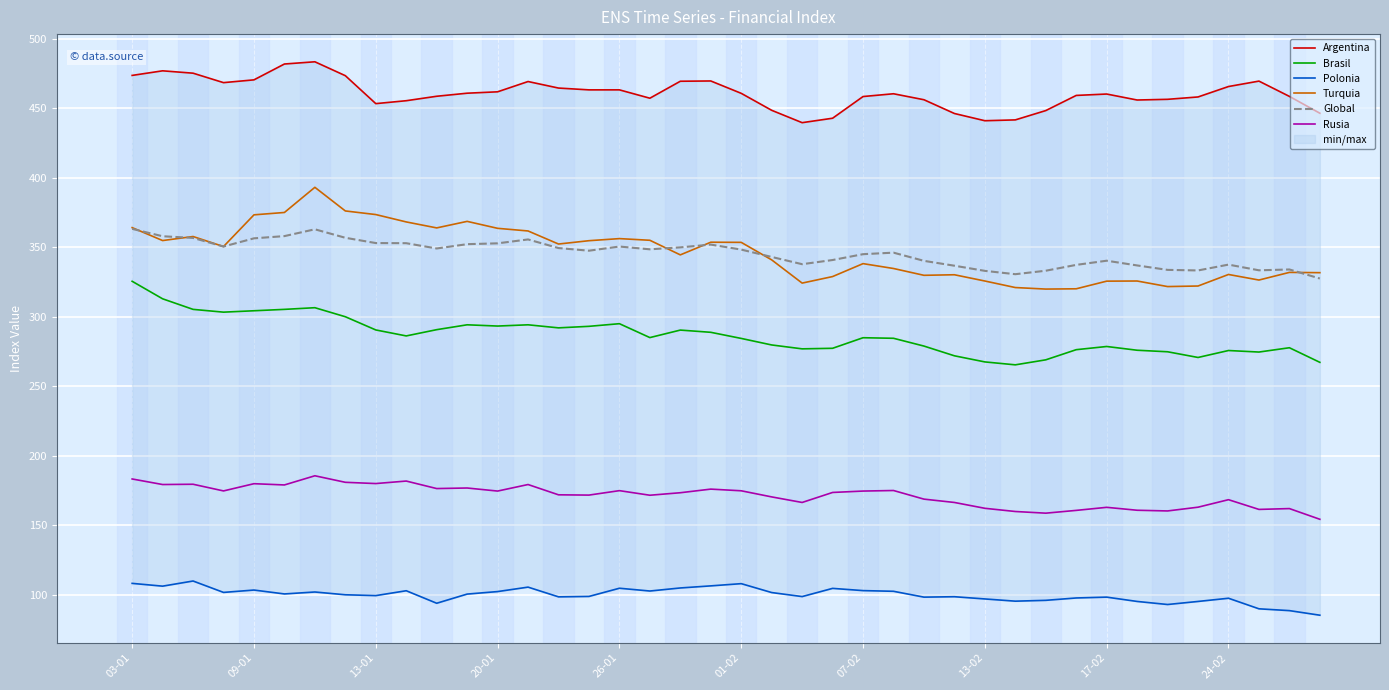

How many data points does each series have?

40